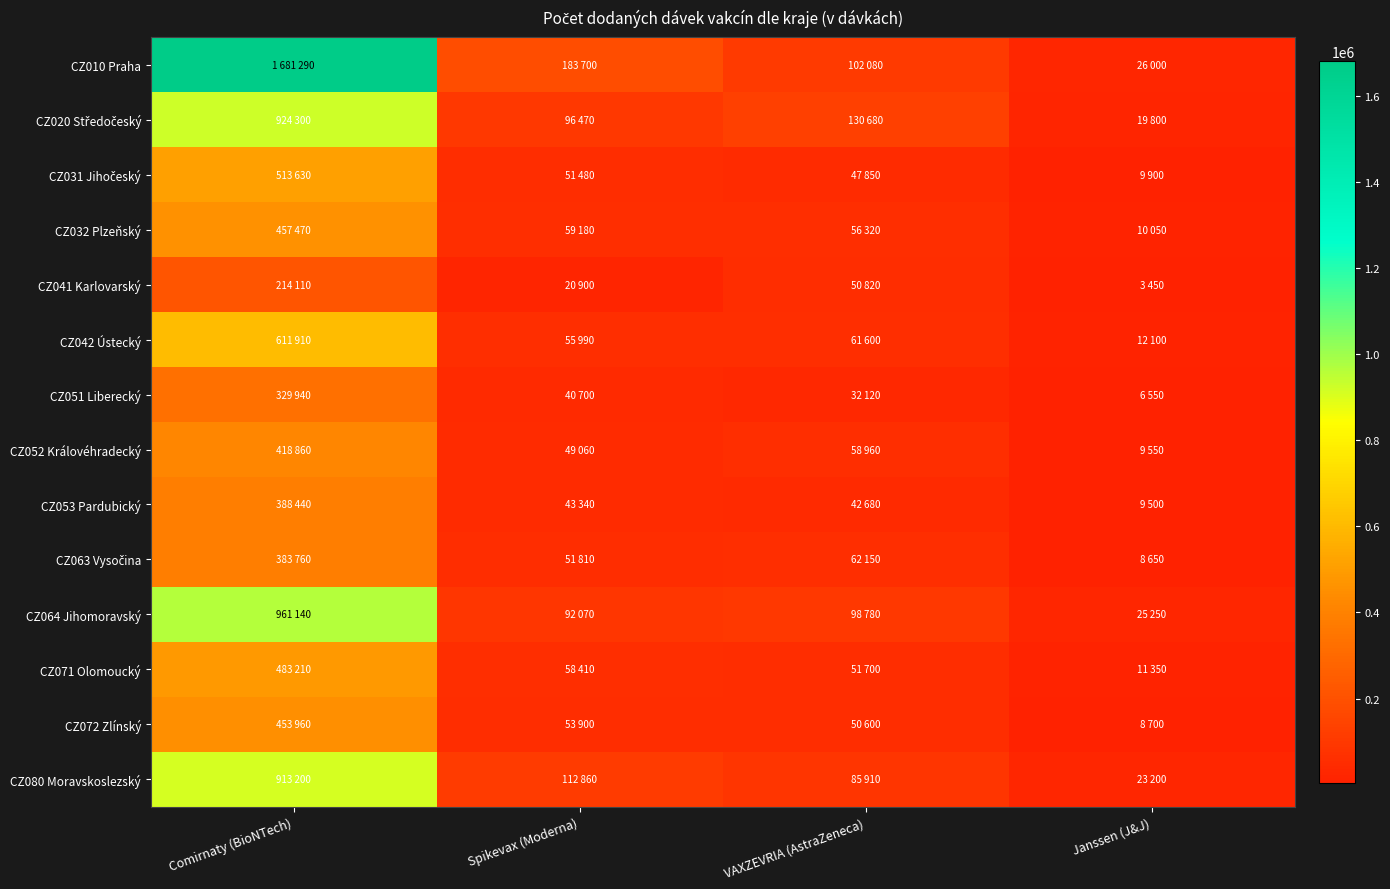

What is the difference between the highest and lowest values at VAXZEVRIA (AstraZeneca)?

98560